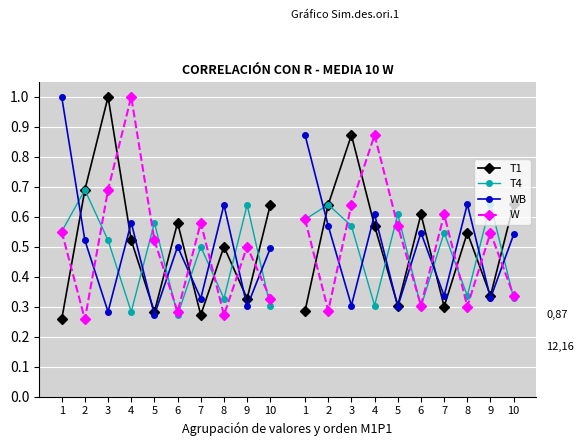

At how many categories does at least one series exceed 0?

10